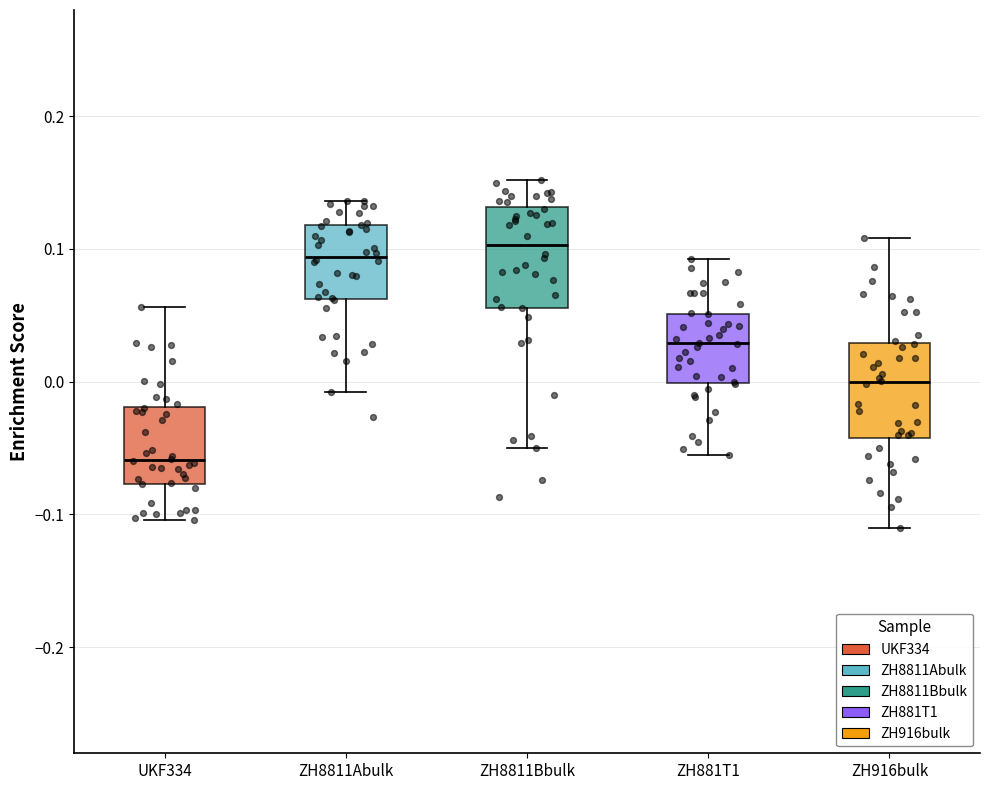

Reading left to right, transcribe this box plot: for each box, give where its median line is, the range the box spans, and where its two whiskers end, as read against the y-axis. The values are not printed on the chart, so give them approximately, as read against the axis.

UKF334: median -0.06, box -0.08 to -0.02, whiskers -0.10 to 0.06
ZH8811Abulk: median 0.09, box 0.06 to 0.12, whiskers -0.01 to 0.14
ZH8811Bbulk: median 0.10, box 0.06 to 0.13, whiskers -0.05 to 0.15
ZH881T1: median 0.03, box 0.00 to 0.05, whiskers -0.06 to 0.09
ZH916bulk: median 0.00, box -0.04 to 0.03, whiskers -0.11 to 0.11